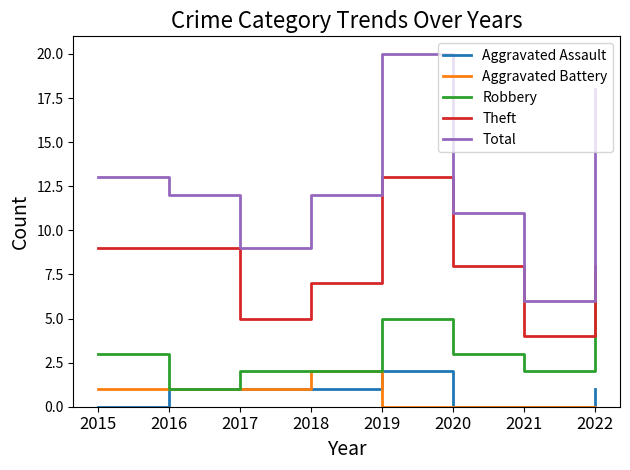

True or false: Aggravated Assault and Total intersect in this chart.

False